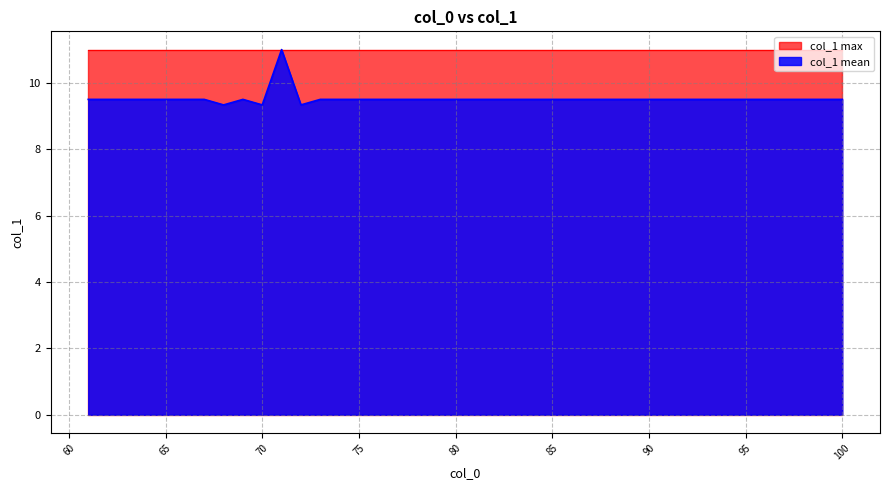

The col_1 max series shows 19.8 at 90. True or false?

False